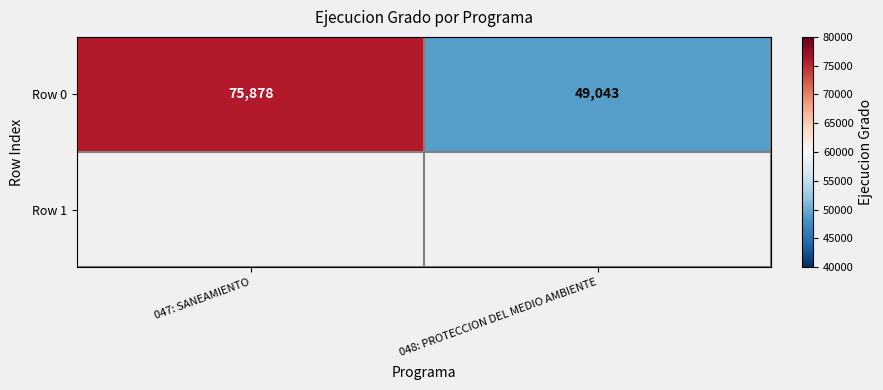

What is the ratio of the value at 047: SANEAMIENTO to the value at 048: PROTECCION DEL MEDIO AMBIENTE?

1.5